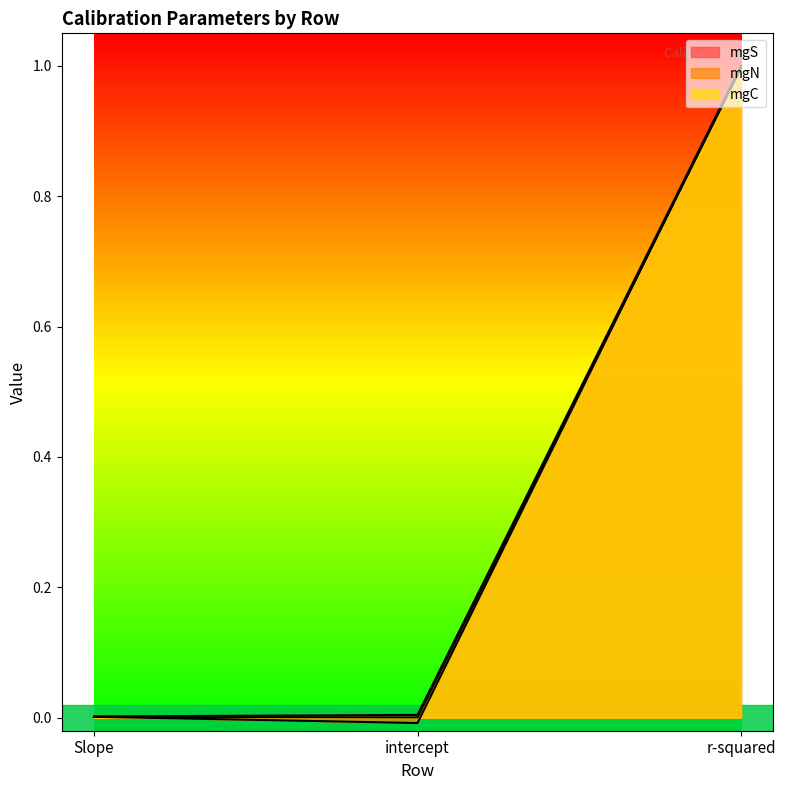

Reading left to right, transcribe all the data shown in this chart.

mgS: Slope=0.0	intercept=0.0	r-squared=1.0
mgN: Slope=0.0	intercept=-0.0	r-squared=1.0
mgC: Slope=0.0	intercept=0.0	r-squared=1.0